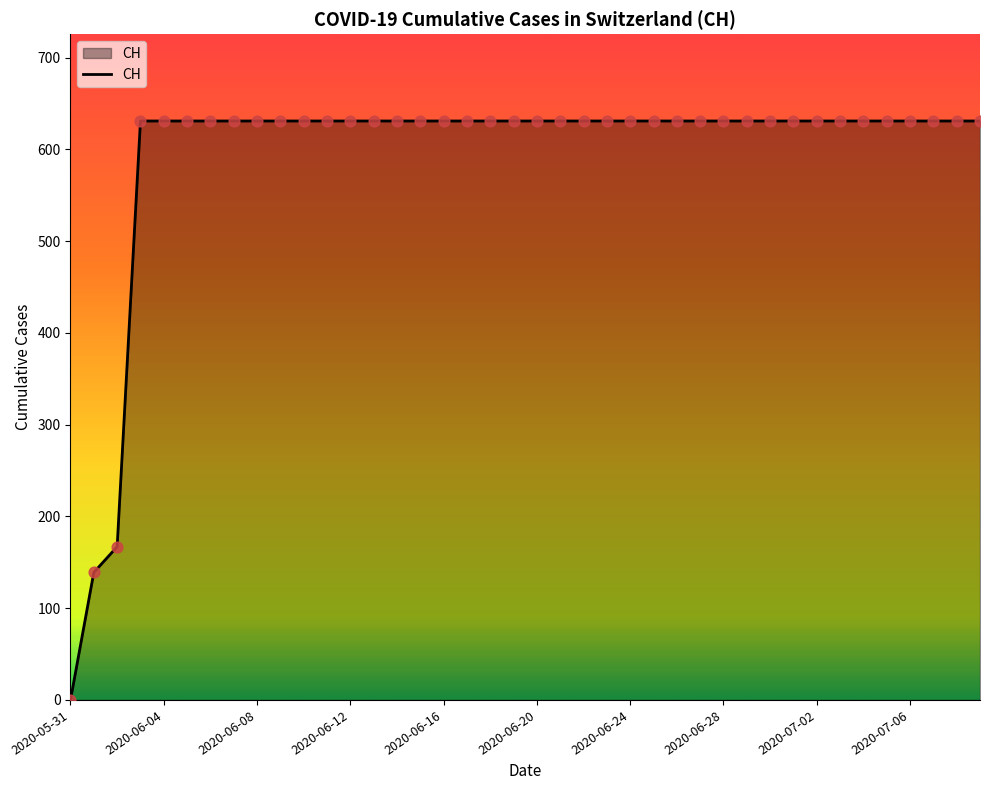

What is the greatest value displayed?

631